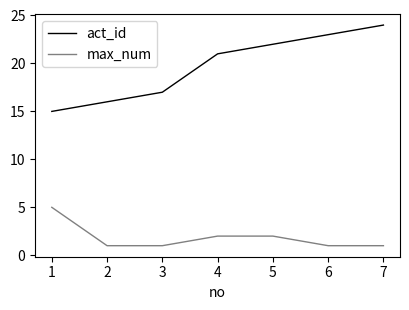

True or false: act_id and max_num cross at least once.

False